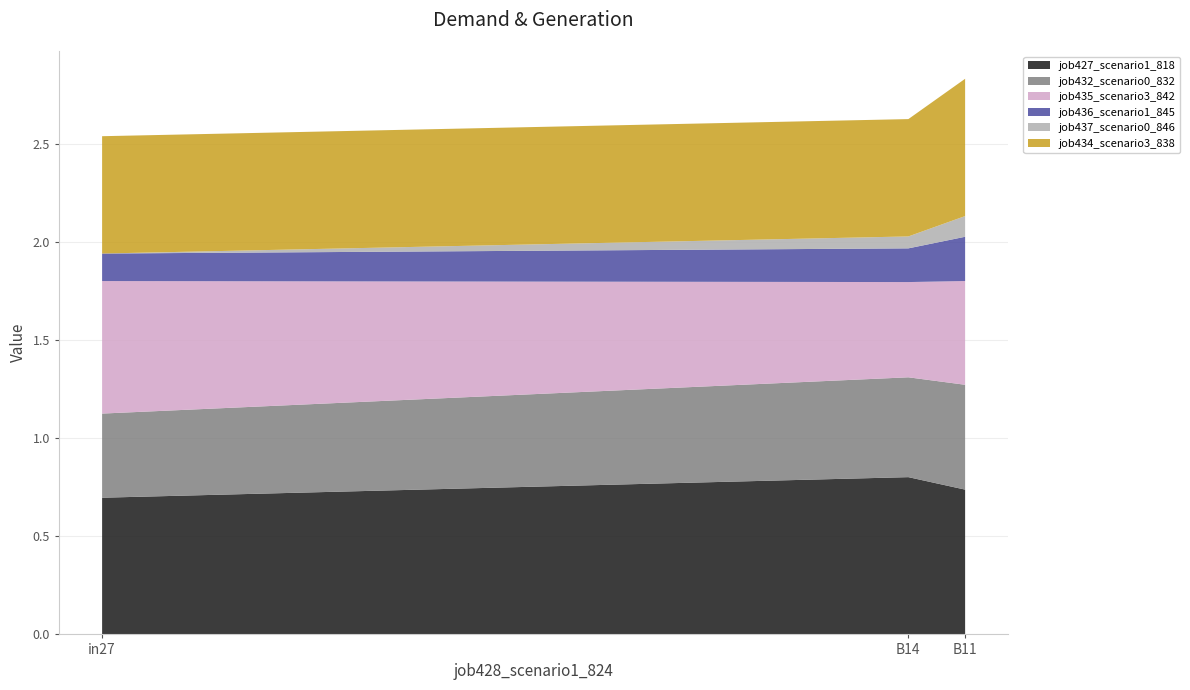

Reading right to left, list all the values displayed in this chart.

job427_scenario1_818: 0.7	0.8	0.7
job432_scenario0_832: 0.5	0.5	0.4
job435_scenario3_842: 0.5	0.5	0.7
job436_scenario1_845: 0.2	0.2	0.1
job437_scenario0_846: 0.1	0.1	0.0
job434_scenario3_838: 0.7	0.6	0.6